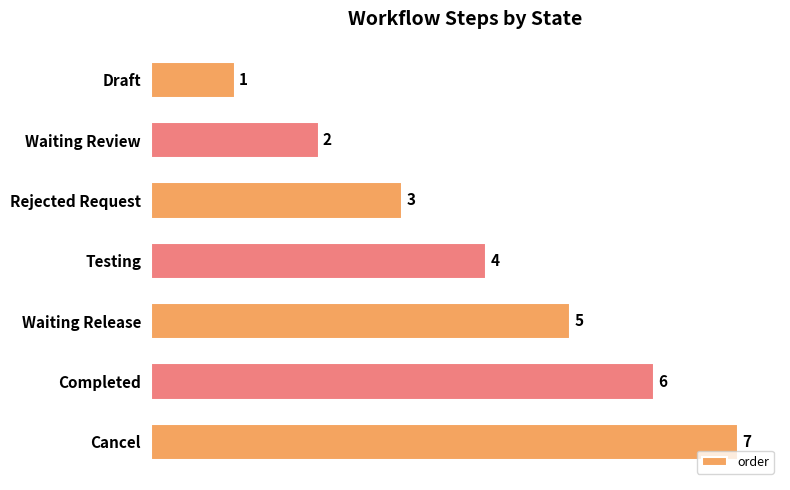

What is the sum of the values at Waiting Release and Completed?

11